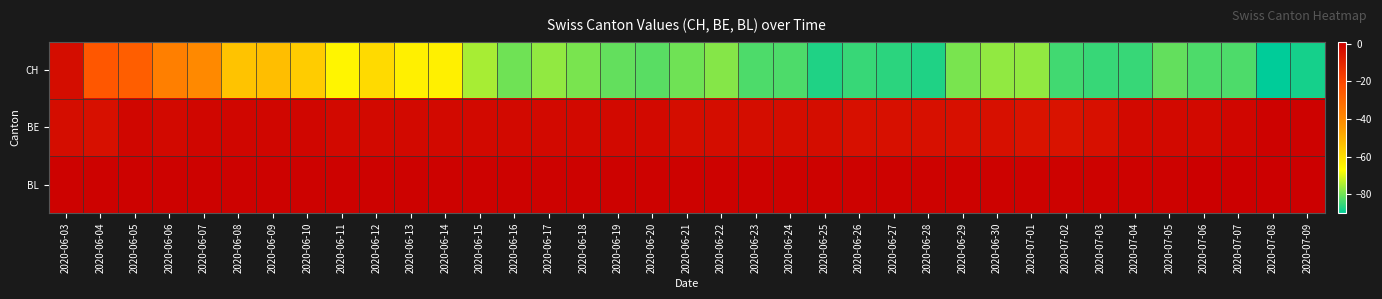

Reading left to right, list all the values displayed in this chart.

CH: 2020-06-03=-3	2020-06-04=-25	2020-06-05=-27	2020-06-06=-37	2020-06-07=-40	2020-06-08=-54	2020-06-09=-53	2020-06-10=-56	2020-06-11=-65	2020-06-12=-59	2020-06-13=-64	2020-06-14=-64	2020-06-15=-75	2020-06-16=-80	2020-06-17=-77	2020-06-18=-79	2020-06-19=-81	2020-06-20=-82	2020-06-21=-80	2020-06-22=-78	2020-06-23=-83	2020-06-24=-83	2020-06-25=-87	2020-06-26=-85	2020-06-27=-86	2020-06-28=-87	2020-06-29=-79	2020-06-30=-77	2020-07-01=-77	2020-07-02=-84	2020-07-03=-85	2020-07-04=-85	2020-07-05=-81	2020-07-06=-83	2020-07-07=-83	2020-07-08=-90	2020-07-09=-88
BE: 2020-06-03=-3	2020-06-04=-4	2020-06-05=-1	2020-06-06=-2	2020-06-07=-1	2020-06-08=-1	2020-06-09=-1	2020-06-10=-1	2020-06-11=-2	2020-06-12=-2	2020-06-13=-2	2020-06-14=-2	2020-06-15=-2	2020-06-16=-2	2020-06-17=-2	2020-06-18=-2	2020-06-19=-2	2020-06-20=-2	2020-06-21=-3	2020-06-22=-3	2020-06-23=-3	2020-06-24=-3	2020-06-25=-3	2020-06-26=-4	2020-06-27=-4	2020-06-28=-4	2020-06-29=-4	2020-06-30=-4	2020-07-01=-5	2020-07-02=-5	2020-07-03=-4	2020-07-04=-2	2020-07-05=-2	2020-07-06=-2	2020-07-07=-1	2020-07-08=0	2020-07-09=0
BL: 2020-06-03=0	2020-06-04=0	2020-06-05=0	2020-06-06=0	2020-06-07=0	2020-06-08=0	2020-06-09=0	2020-06-10=0	2020-06-11=0	2020-06-12=0	2020-06-13=0	2020-06-14=0	2020-06-15=0	2020-06-16=0	2020-06-17=0	2020-06-18=0	2020-06-19=0	2020-06-20=0	2020-06-21=0	2020-06-22=0	2020-06-23=0	2020-06-24=0	2020-06-25=0	2020-06-26=0	2020-06-27=0	2020-06-28=0	2020-06-29=0	2020-06-30=0	2020-07-01=0	2020-07-02=0	2020-07-03=0	2020-07-04=0	2020-07-05=0	2020-07-06=1	2020-07-07=1	2020-07-08=1	2020-07-09=1